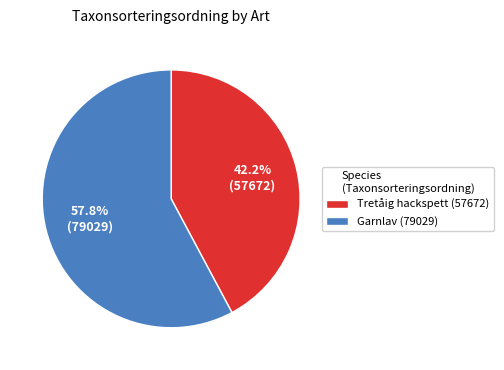

Between Garnlav (79029) and Tretåig hackspett (57672), which is larger?

Garnlav (79029)